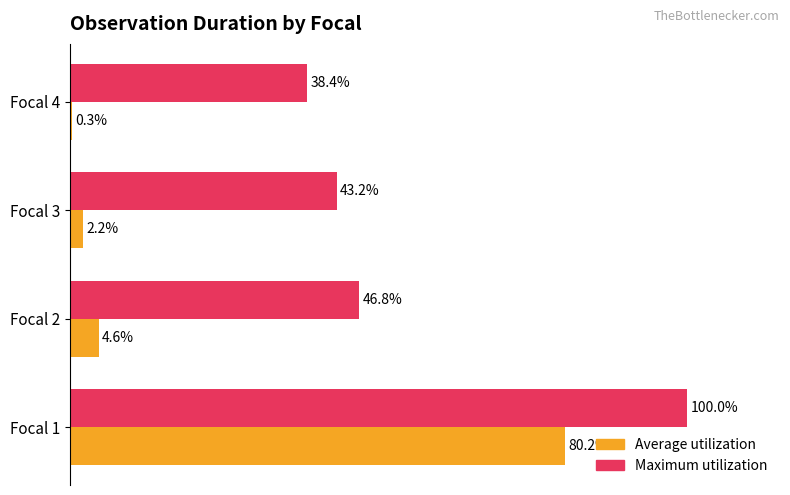

Which category has the highest value in the Maximum utilization series?

Focal 1